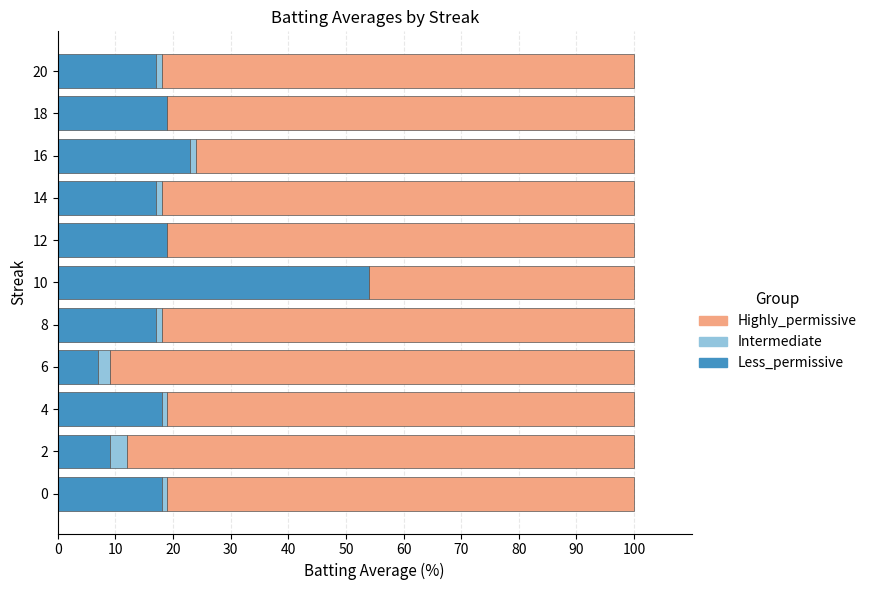

True or false: Less_permissive has a value of 8.1 at 4.

False